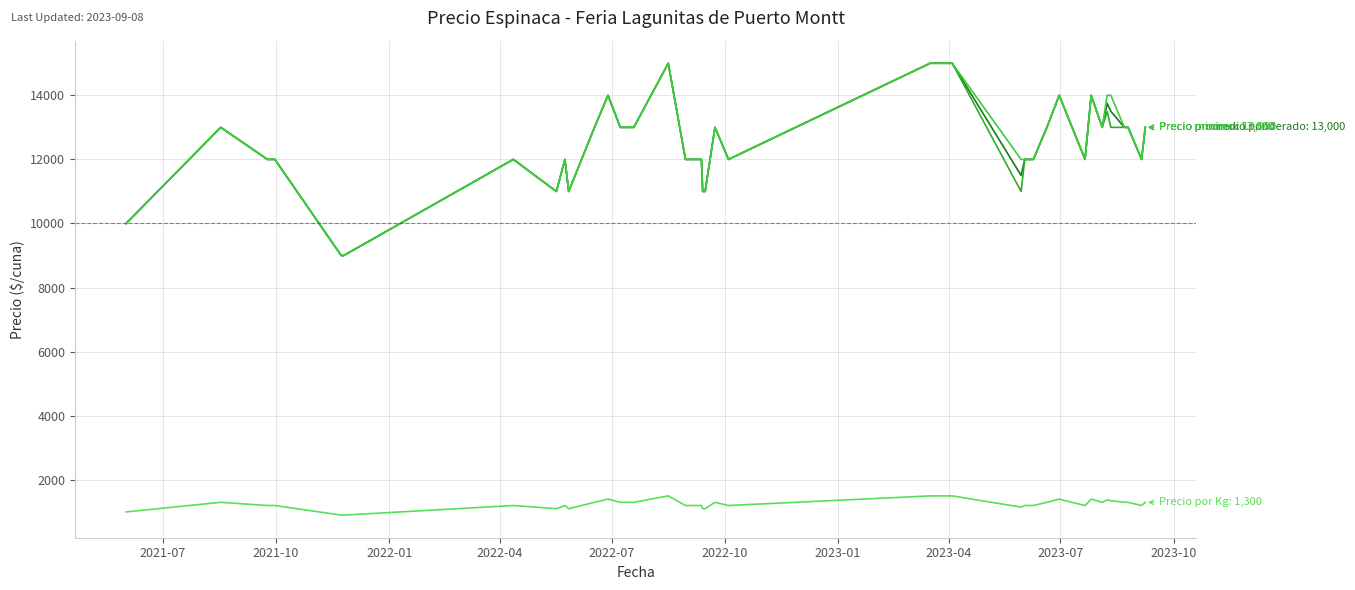

Is it true that Precio por Kg equals 1659 at 2021-07?

False